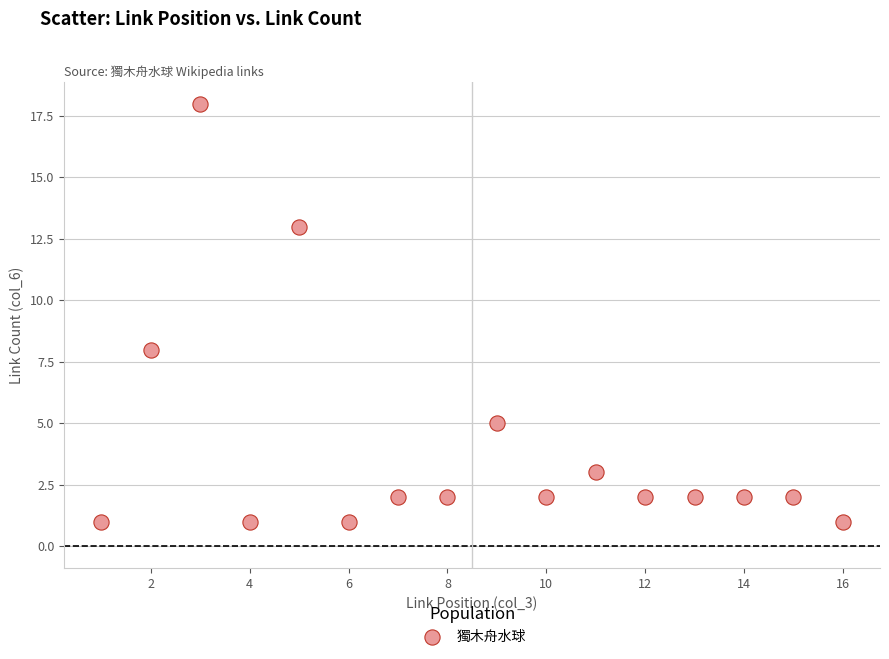

What Y value in the scatter plot is closest to 9?

8